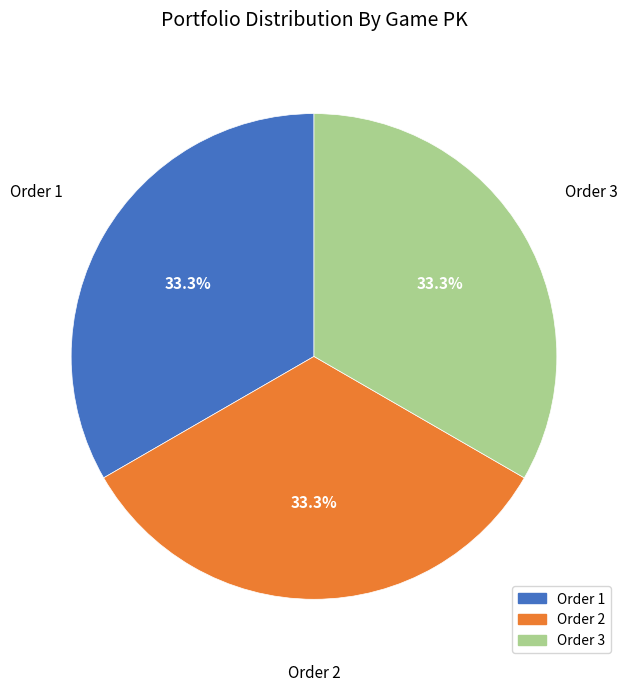

Count the number of slices in the pie.

3